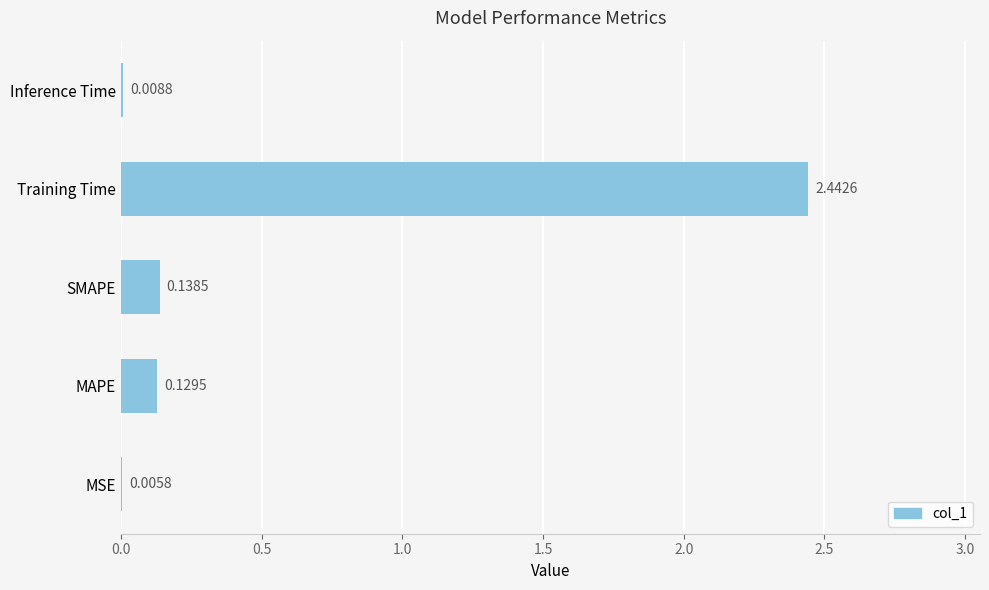

Which label corresponds to the largest value in the chart?

Training Time